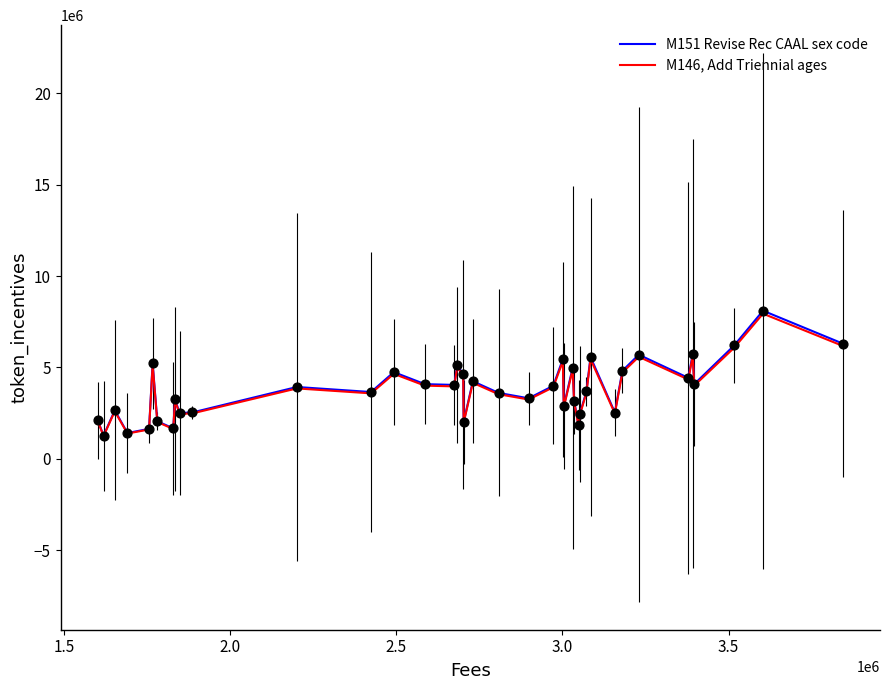

Which series has the largest range (max minus min)?

M151 Revise Rec CAAL sex code